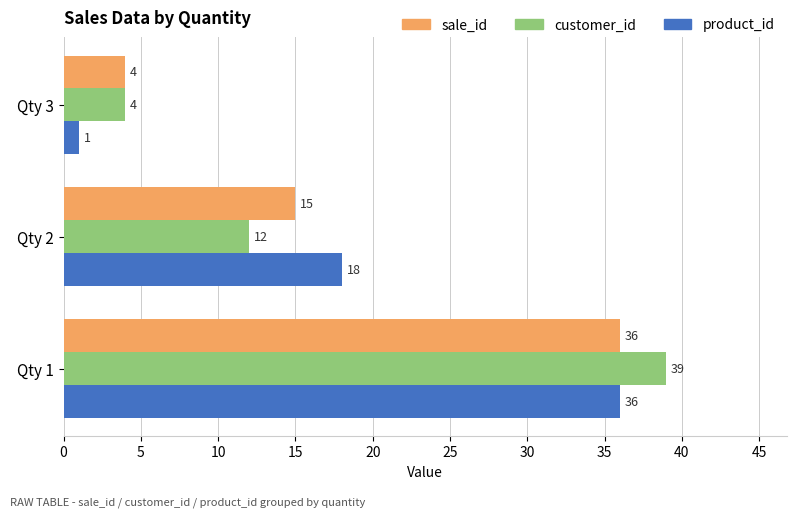

Rank the categories by customer_id value from highest to lowest.

Qty 1, Qty 2, Qty 3